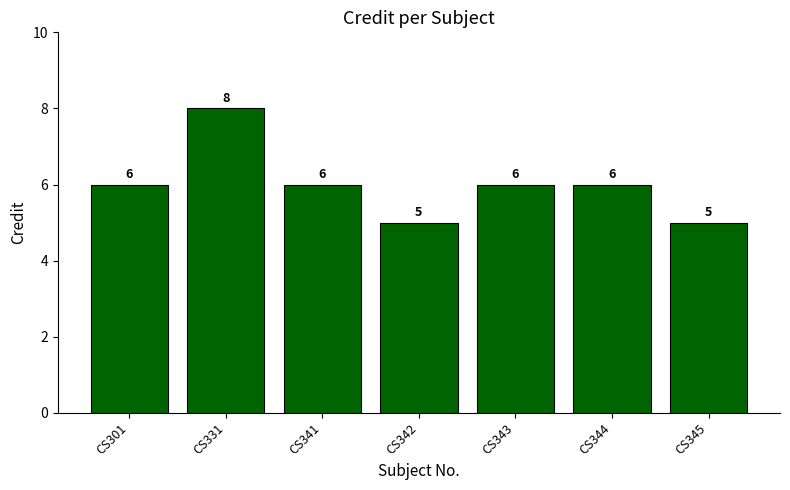

Are the bars grouped side by side (vs. stacked)?

No